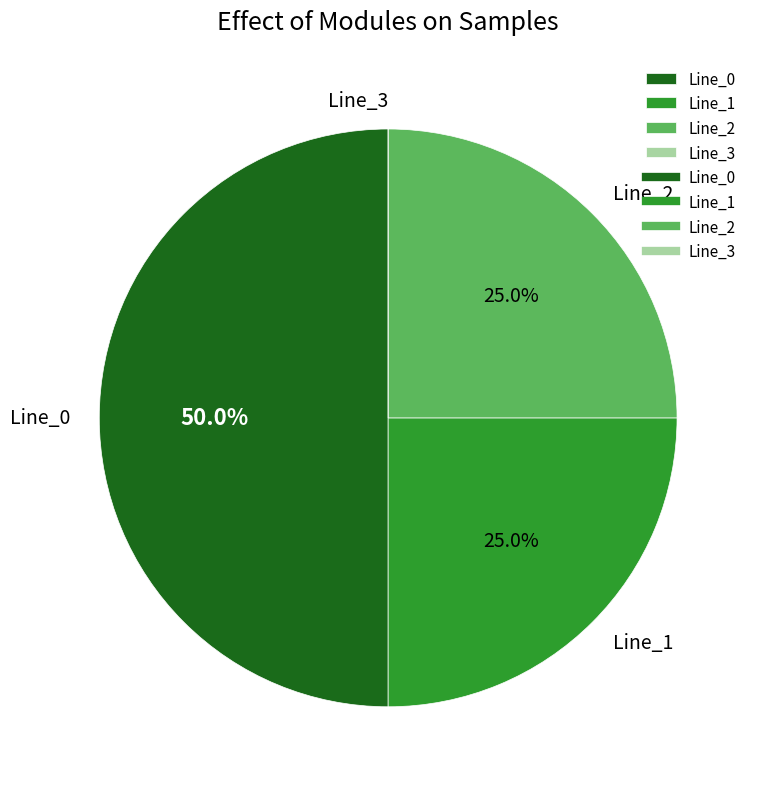

What is the largest slice in the pie chart?

Line_0